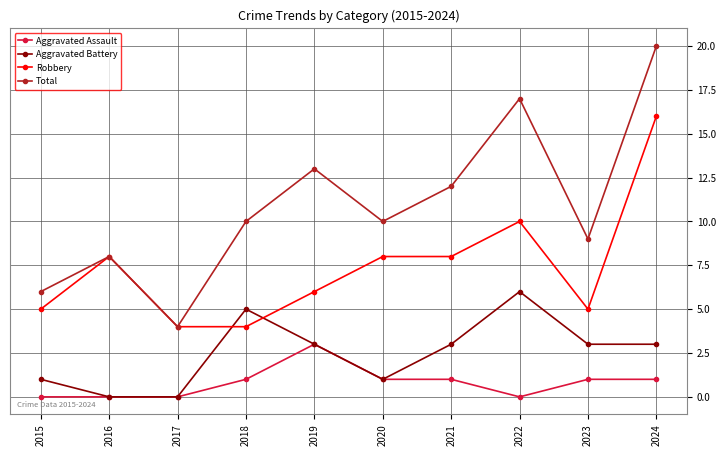

After their last crossing, which series has the higher values: Aggravated Battery or Robbery?

Robbery